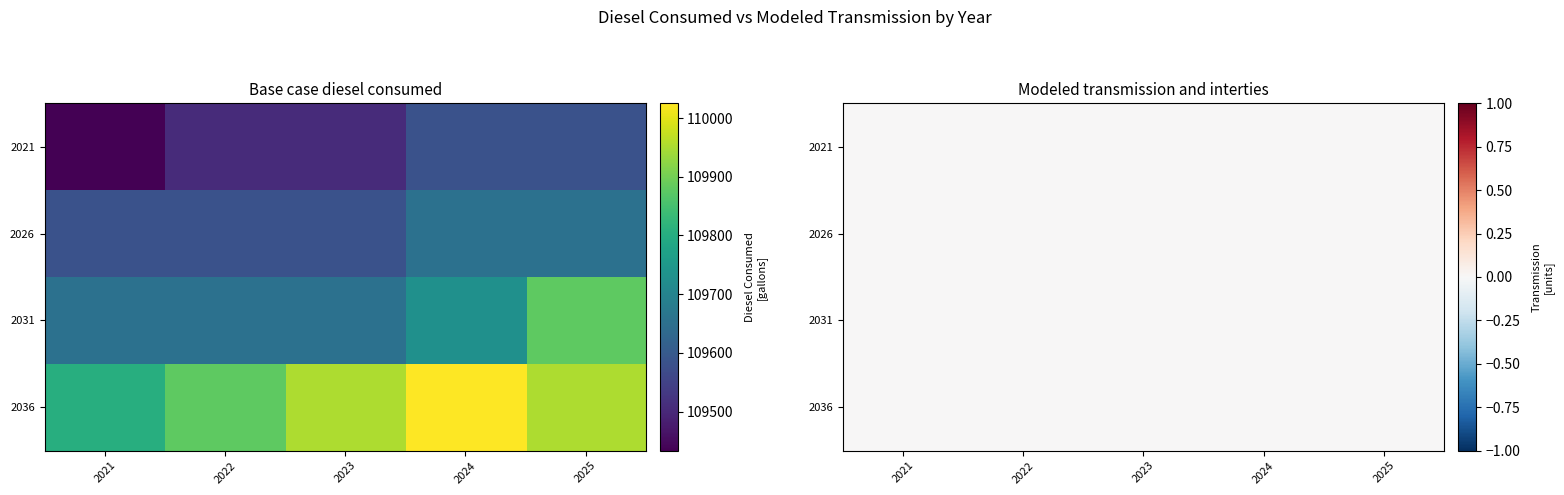

Reading left to right, list all the values displayed in this chart.

Base case diesel consumed: 109433.5	109507.4	109507.4	109581.3	109581.3	109581.3	109581.3	109581.3	109655.3	109655.3	109655.3	109655.3	109655.3	109729.2	109877.1	109803.2	109877.1	109951.1	110025.0	109951.1
Modeled transmission and interties: 0.0	0.0	0.0	0.0	0.0	0.0	0.0	0.0	0.0	0.0	0.0	0.0	0.0	0.0	0.0	0.0	0.0	0.0	0.0	0.0